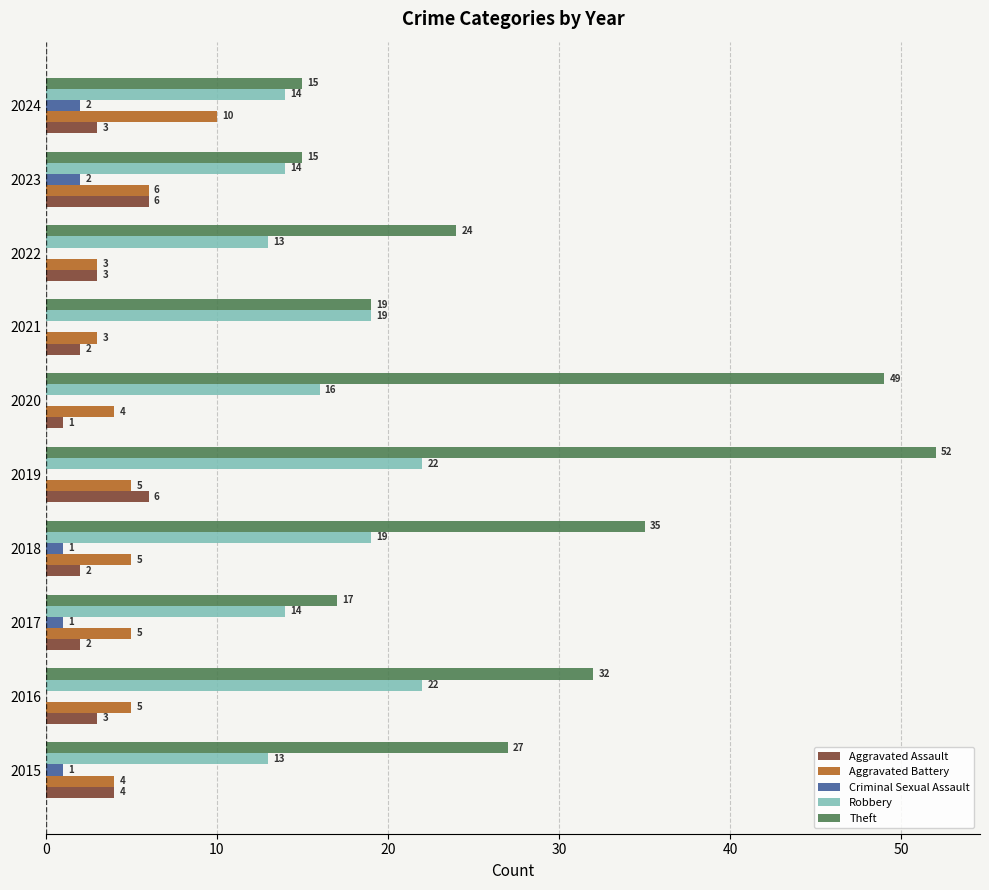

At which category is the sum across all series the highest?

2019